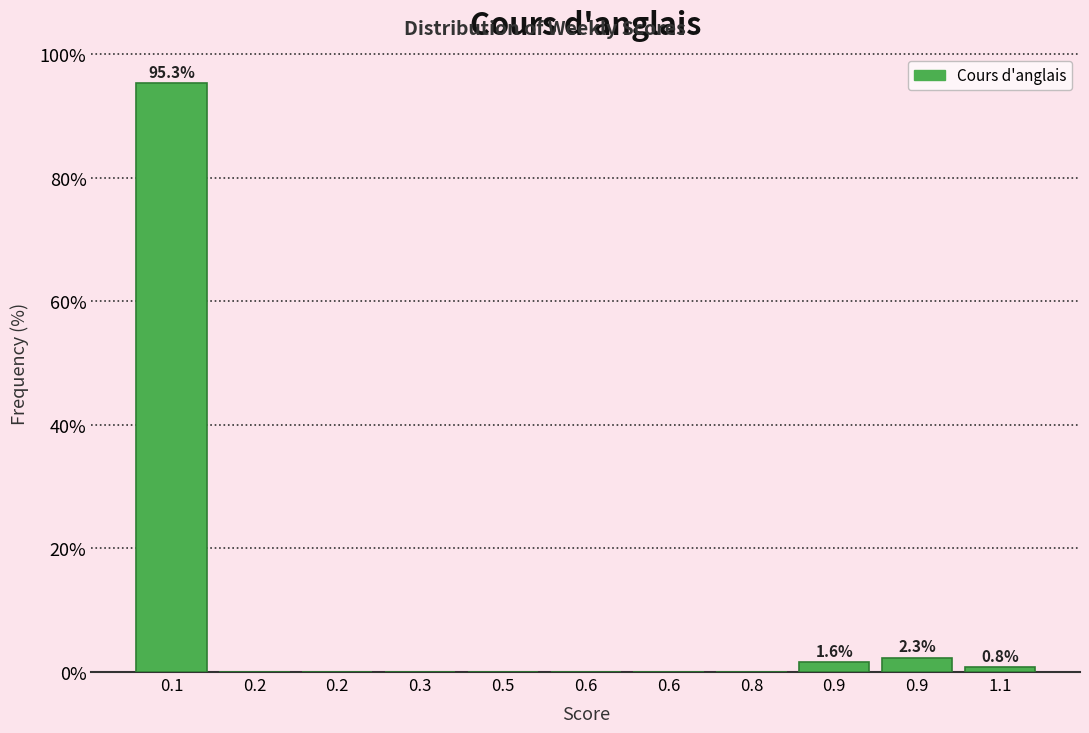

Are the bars horizontal?

No